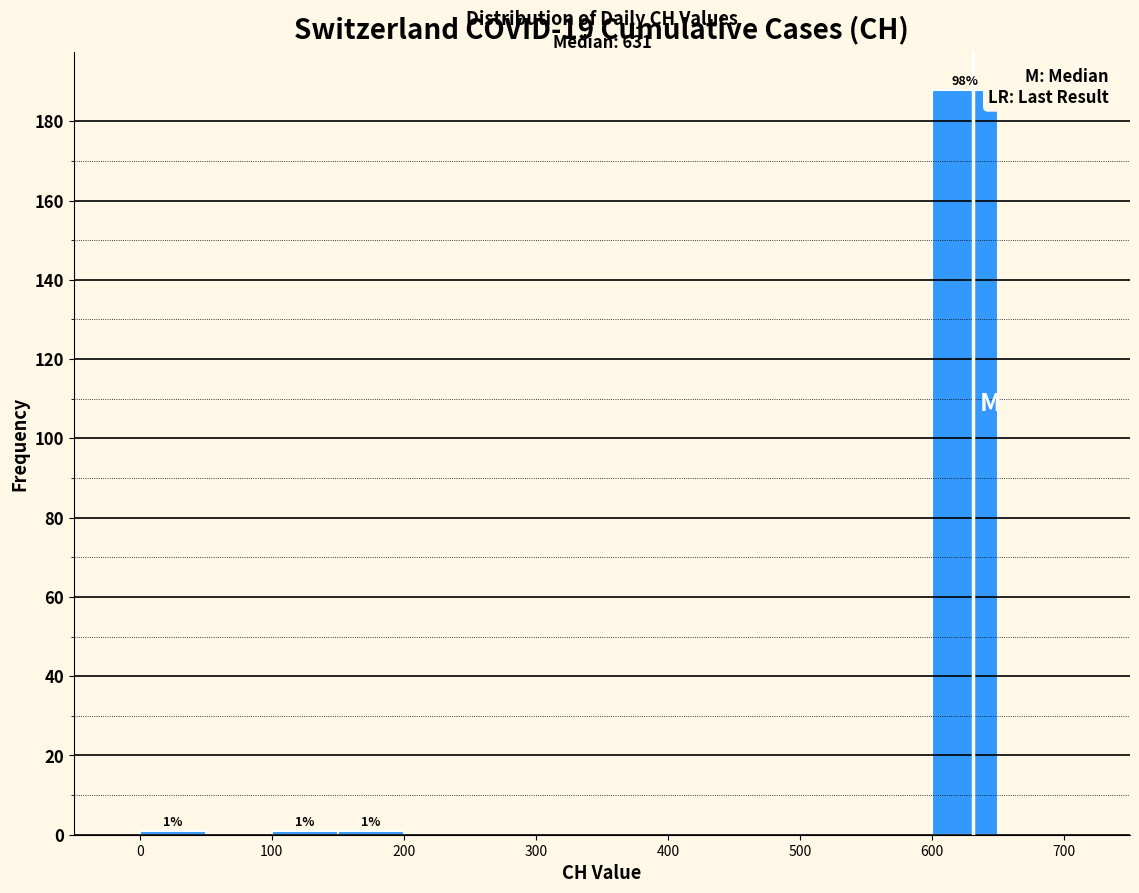

Over which range of the x-axis is the bar tallest?

600 to 650